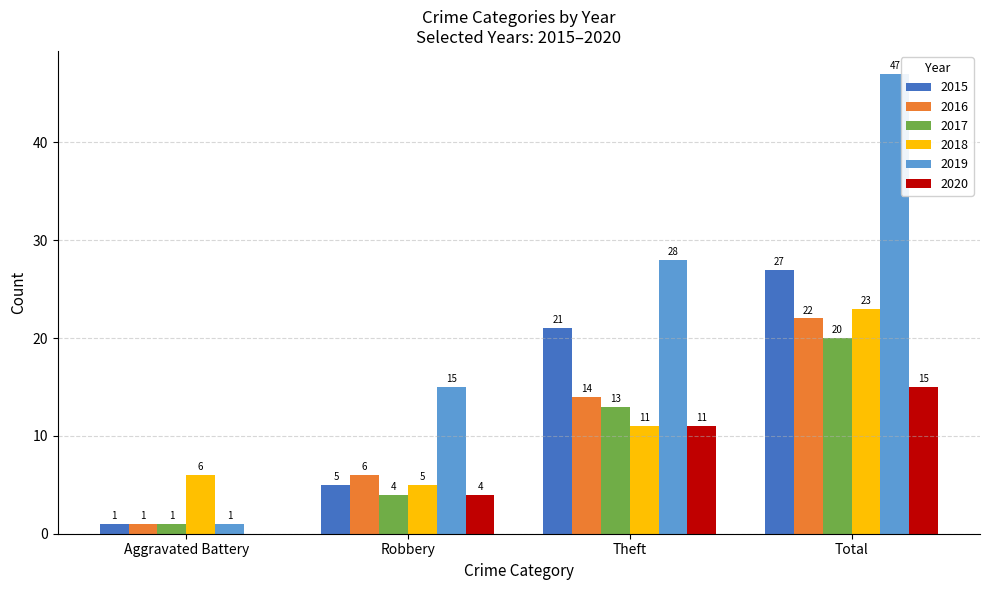

Which series has the largest total across all categories?

2019